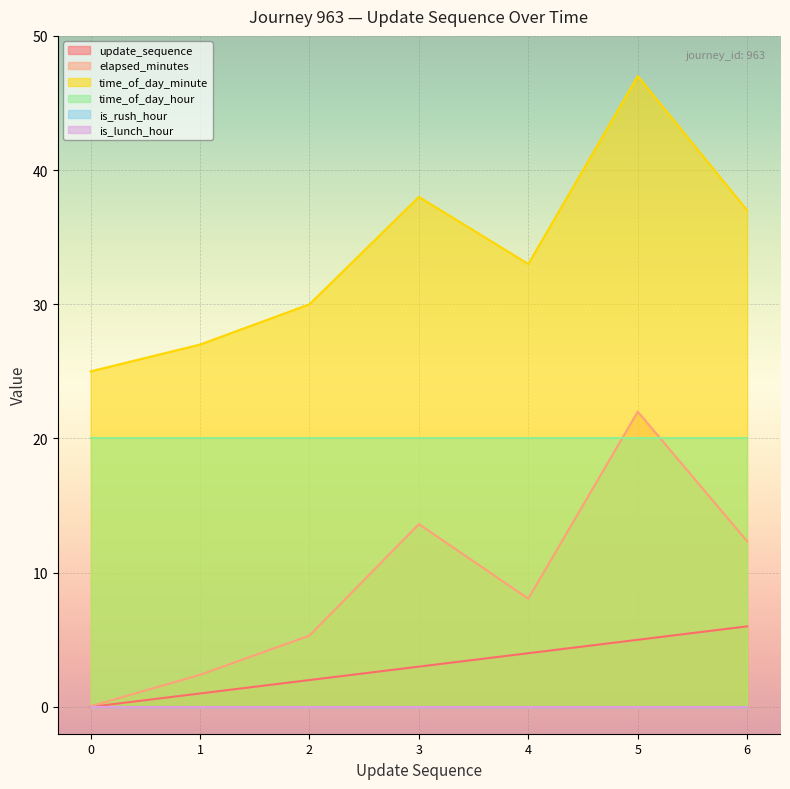

At which category is the sum across all series the highest?

5